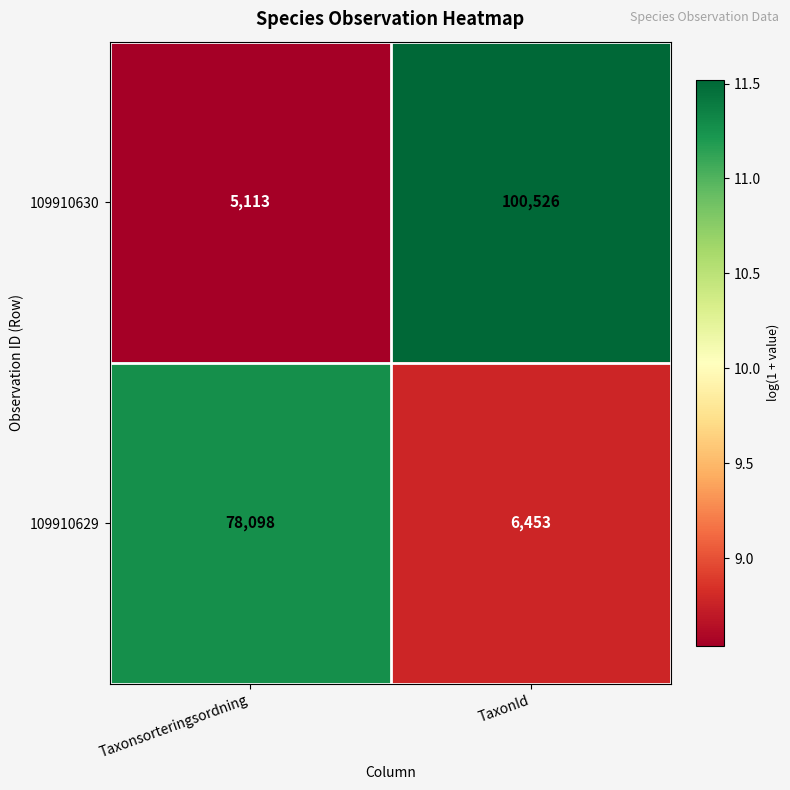

Which series has the largest total across all categories?

109910630